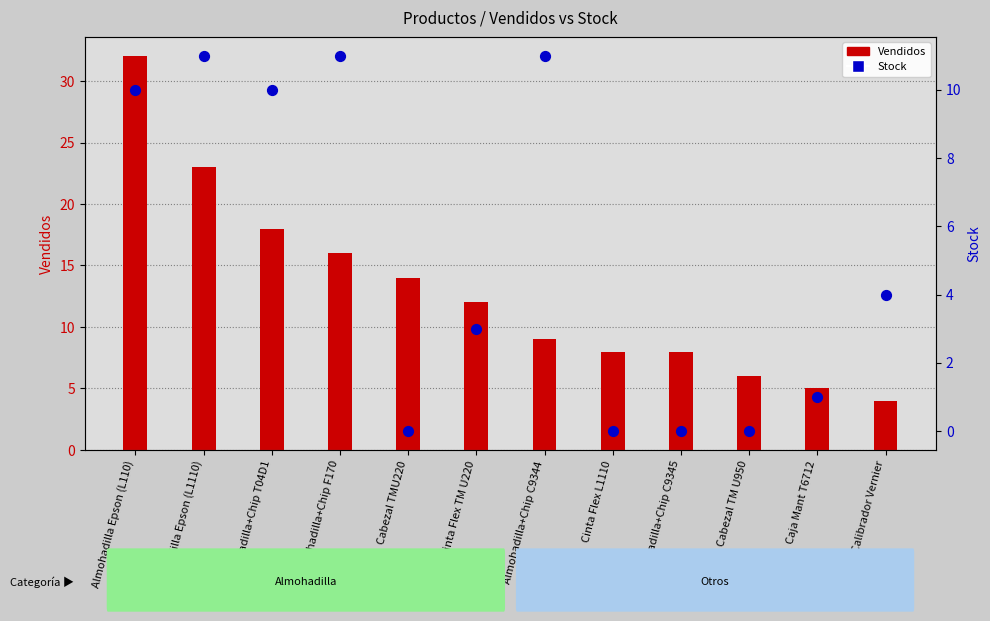

At which category is the sum across all series the highest?

Almohadilla Epson (L110)